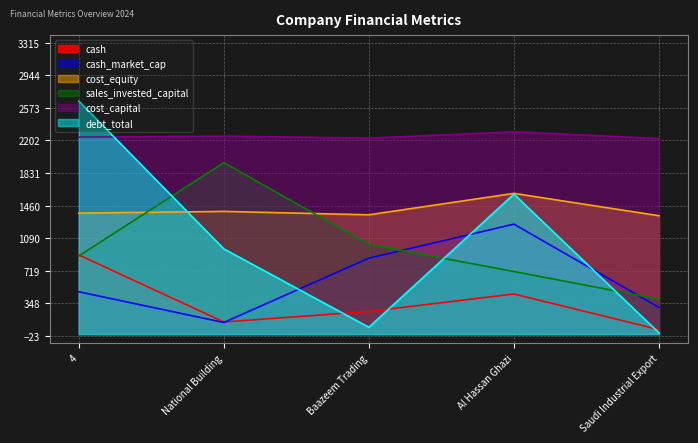

Does the chart have visible grid lines?

Yes